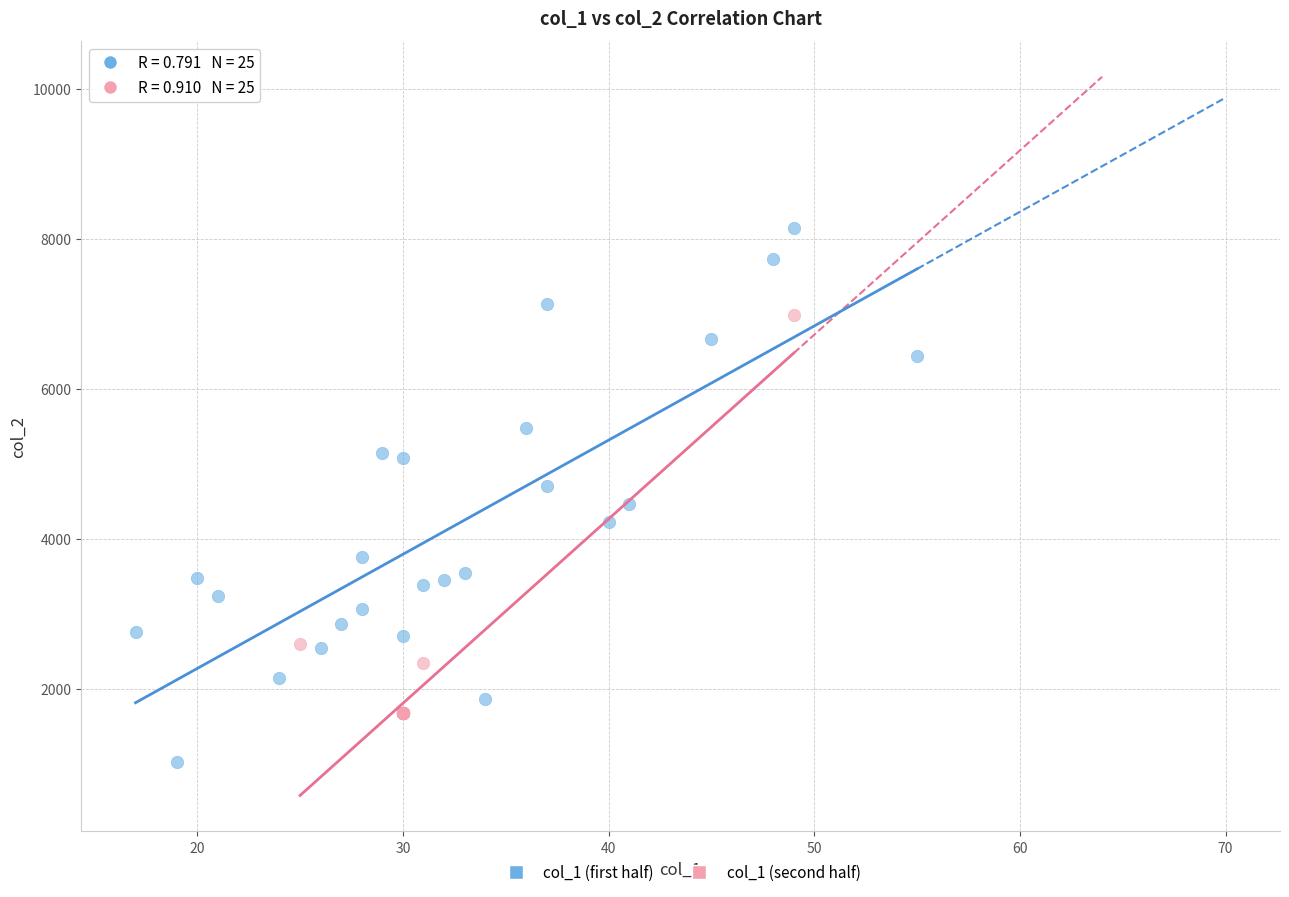

Which series reaches the maximum Y coordinate?

col_1 (first half)